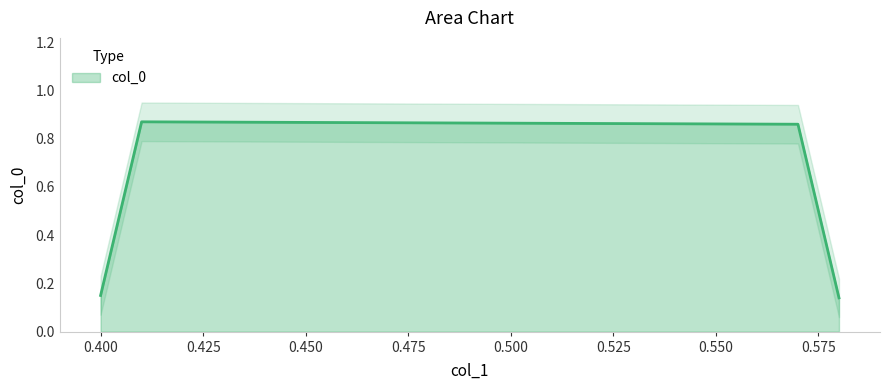

At which category does the data reach its first local peak?

0.41